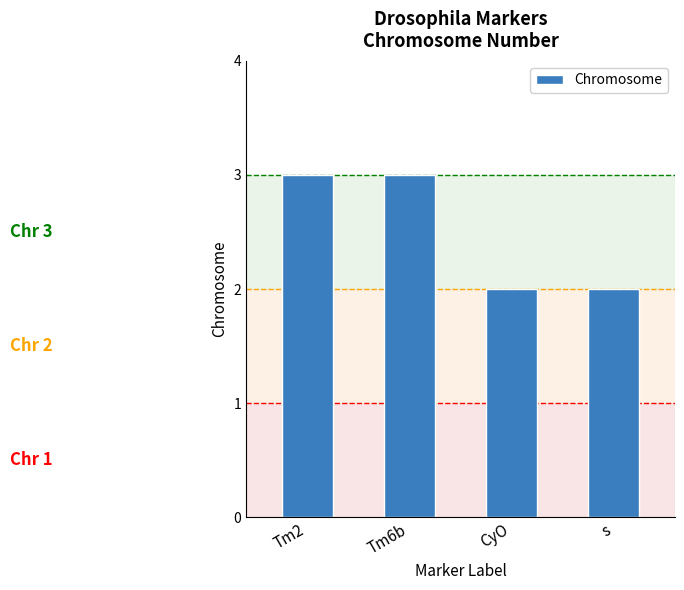

What is the maximum value shown in the chart?

3